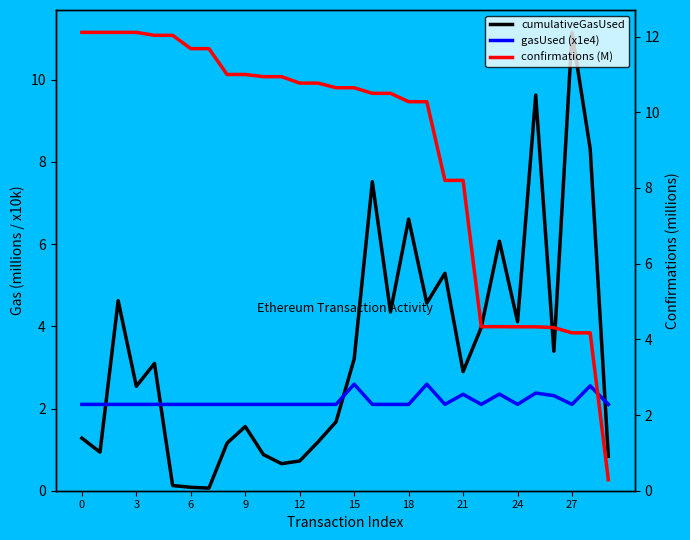

True or false: confirmations (M) and cumulativeGasUsed cross at least once.

True